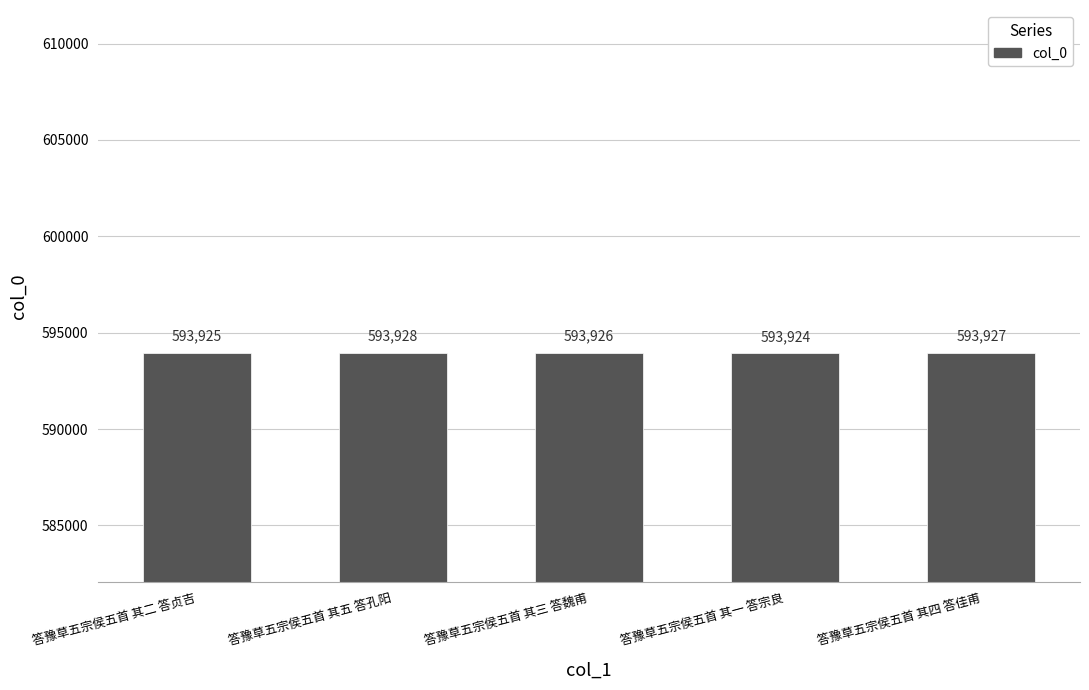

What is the label of the 4th bar from the right?

答豫草五宗侯五首 其五 答孔阳